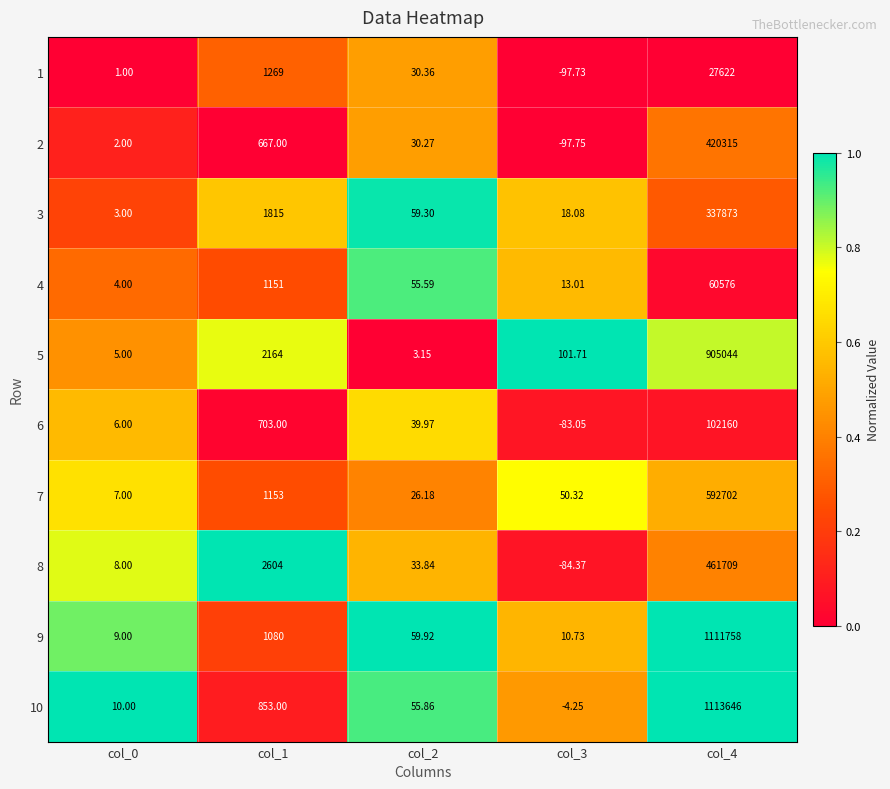

Is the value of 4 at col_4 greater than the value of 10 at col_1?

Yes